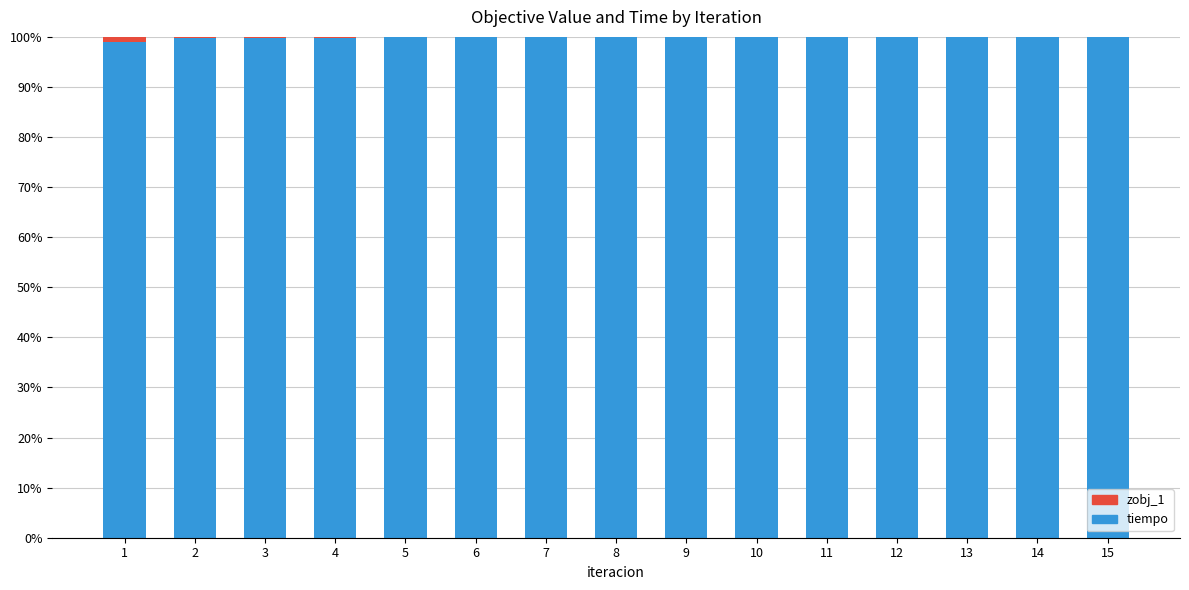

True or false: tiempo has a value of 168.9 at 4.

False